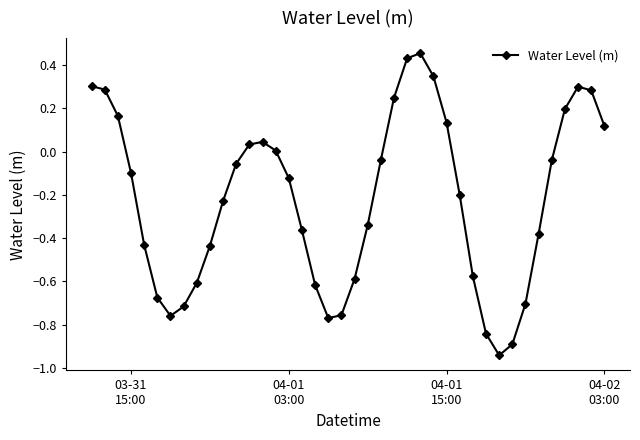

True or false: the data has more than 2 interior local peaks.

True